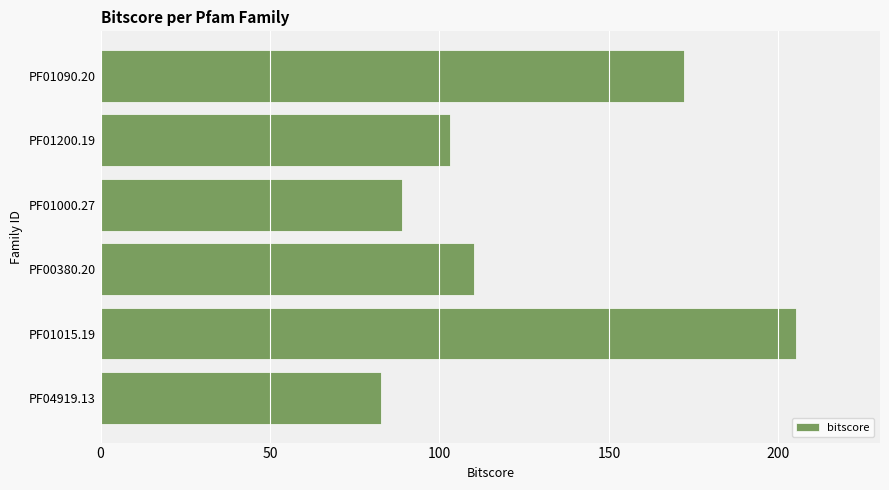

Rank the categories by value from lowest to highest.

PF04919.13, PF01000.27, PF01200.19, PF00380.20, PF01090.20, PF01015.19